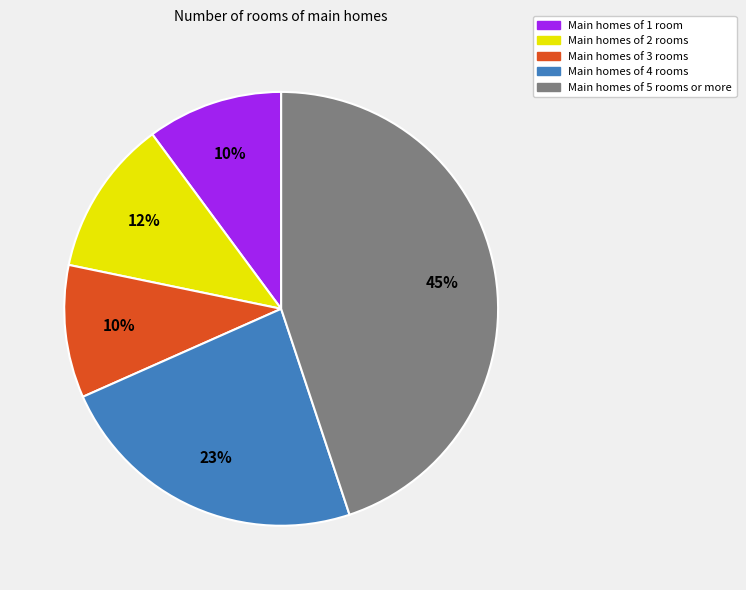

True or false: Main homes of 3 rooms accounts for 10% of the total.

True